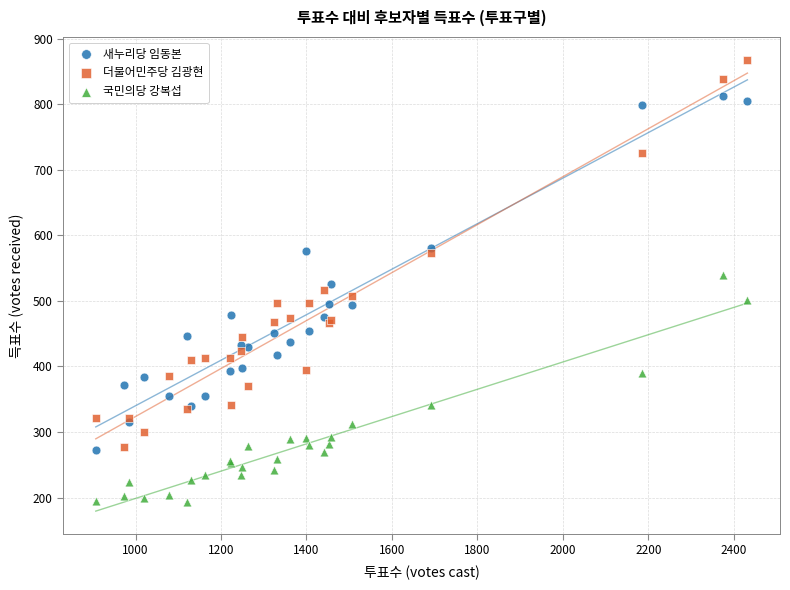

What is the X range (max minus min) for the scatter plot?

1525